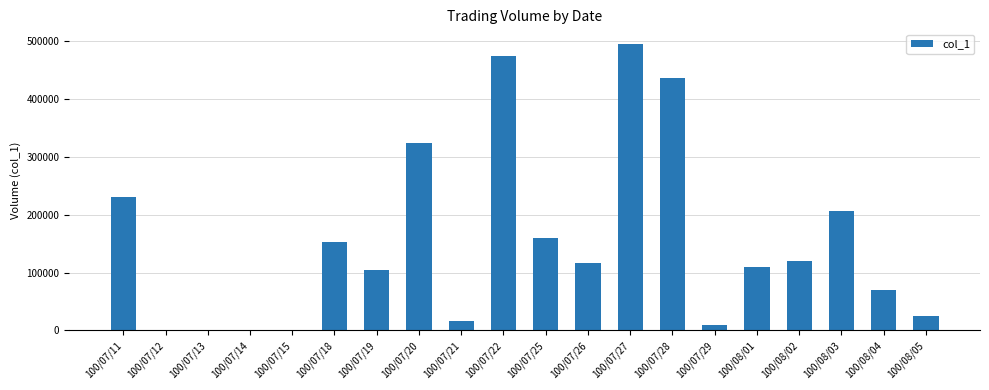

The value at 100/07/28 is 663976. True or false?

False